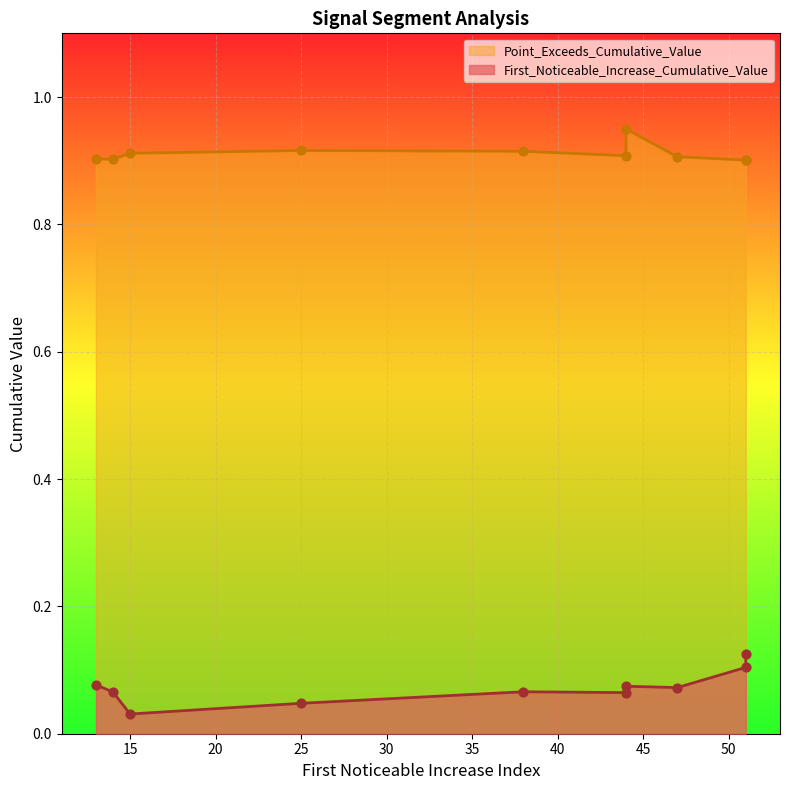

What is the total value across all series at 14?

1.0